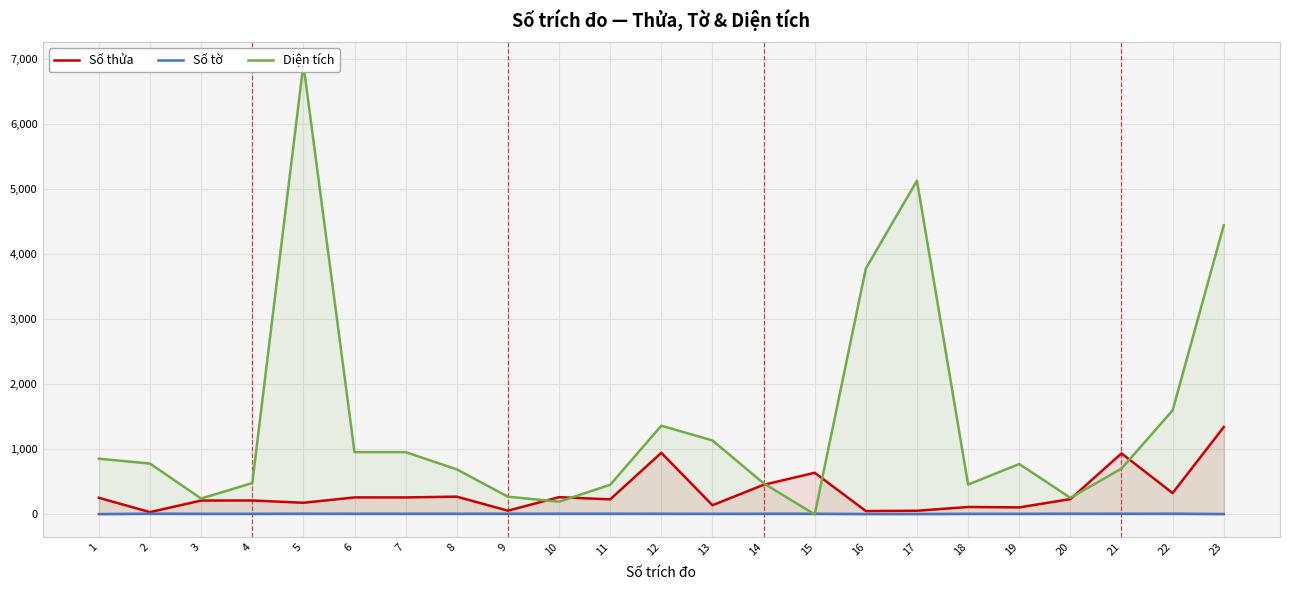

Which series ends up on top after the final intersection of Diện tích and Số tờ?

Diện tích